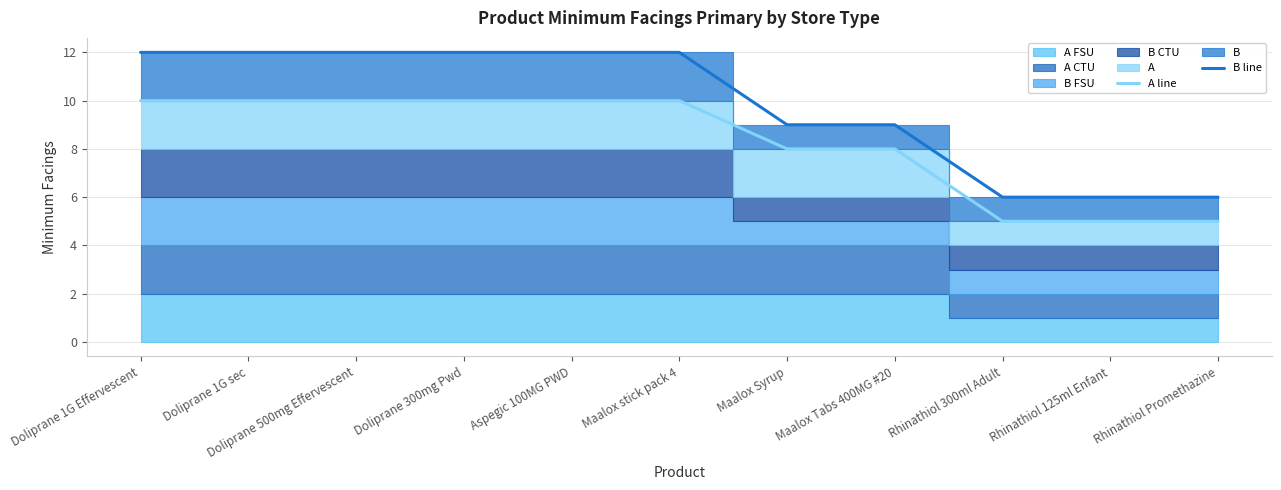

What position from the left is Aspegic 100MG PWD?

5